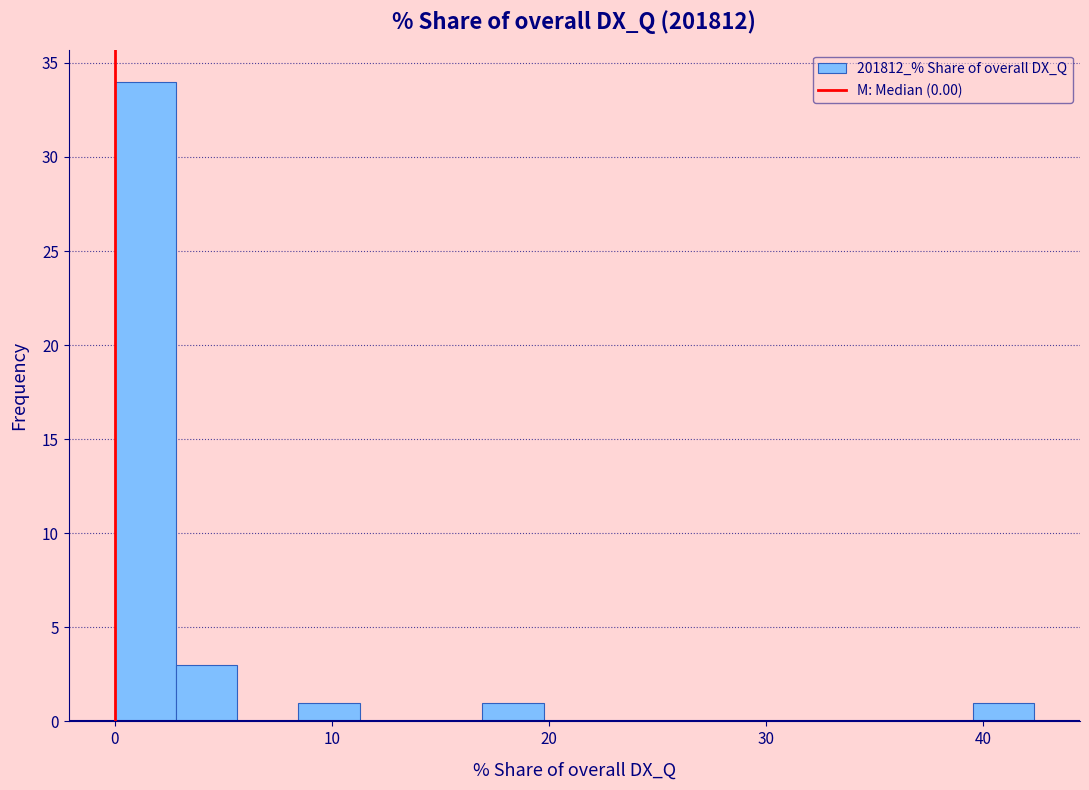

Read against the x-axis, roughly where is the centre of the tallest bar?

1